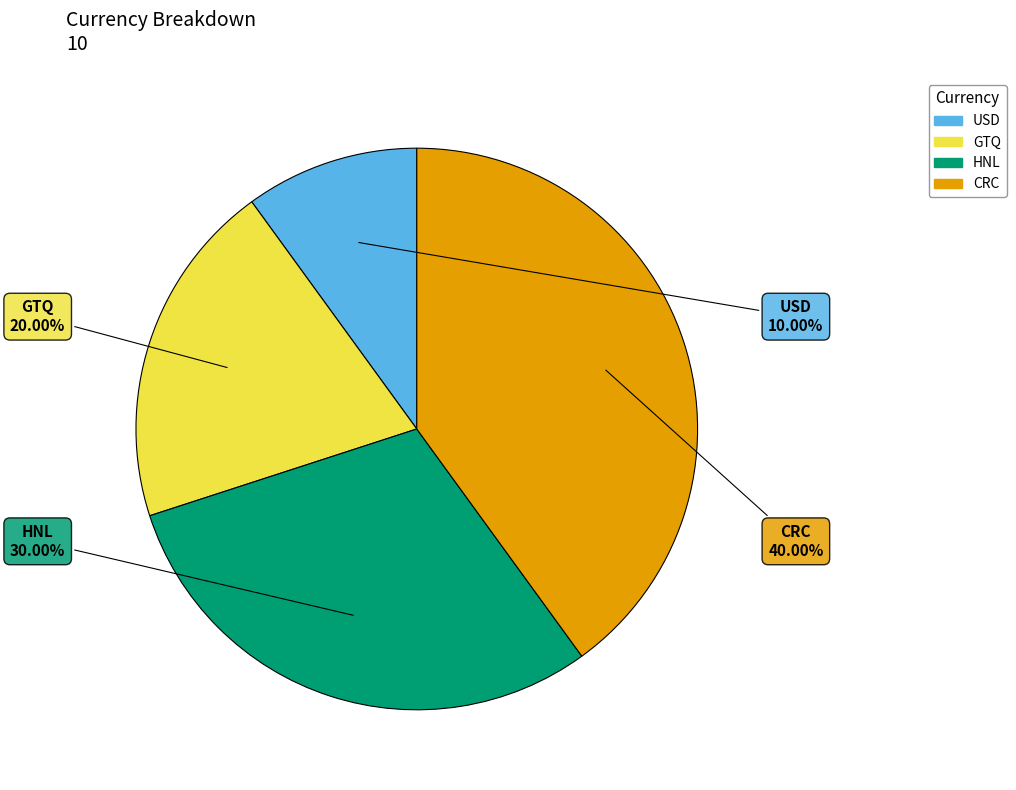

What is the largest slice in the pie chart?

CRC